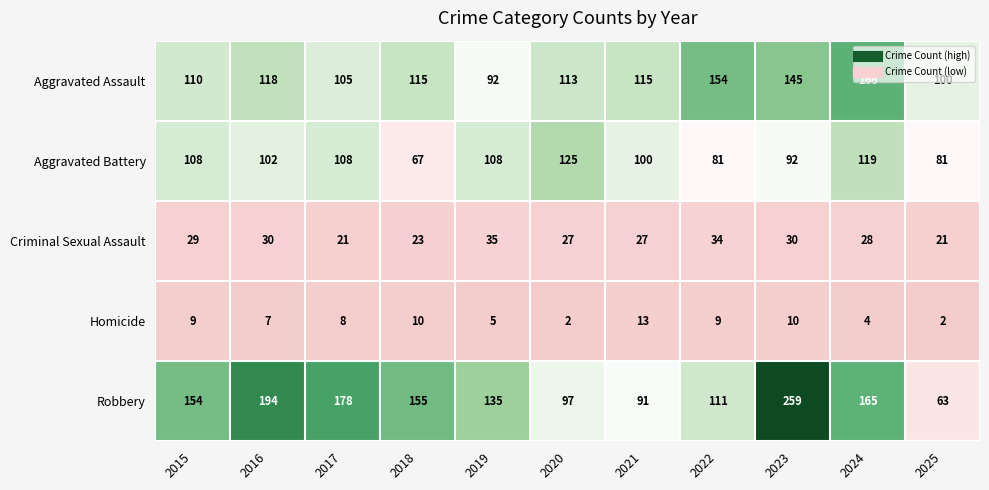

What is the approximate value of Aggravated Assault at 2024, to the nearest 10?

170